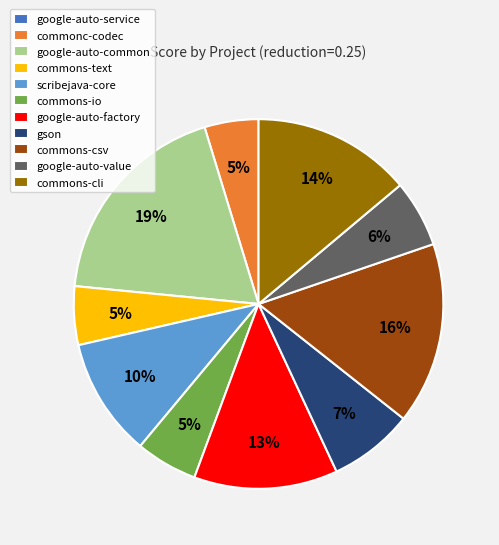

To the nearest percent, what is the average slice percentage?

9%